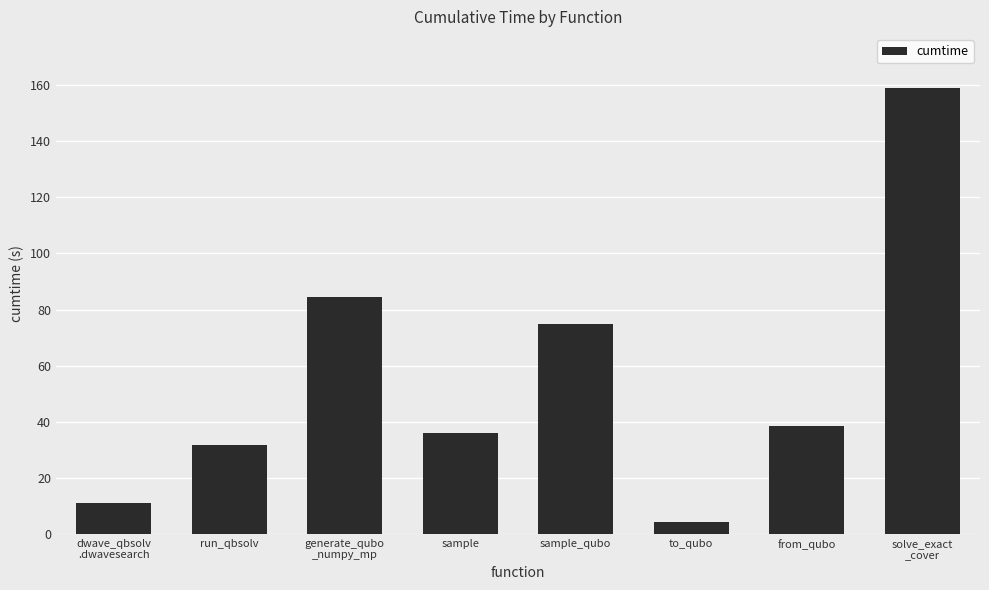

True or false: the data shows 39.9 at sample_qubo.

False